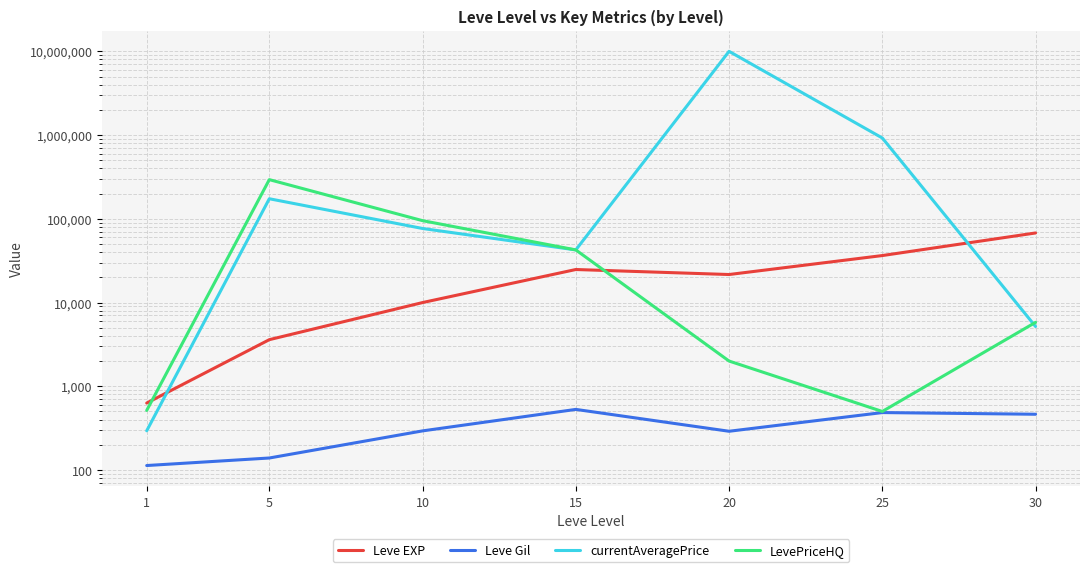

At which category is the sum across all series the highest?

20